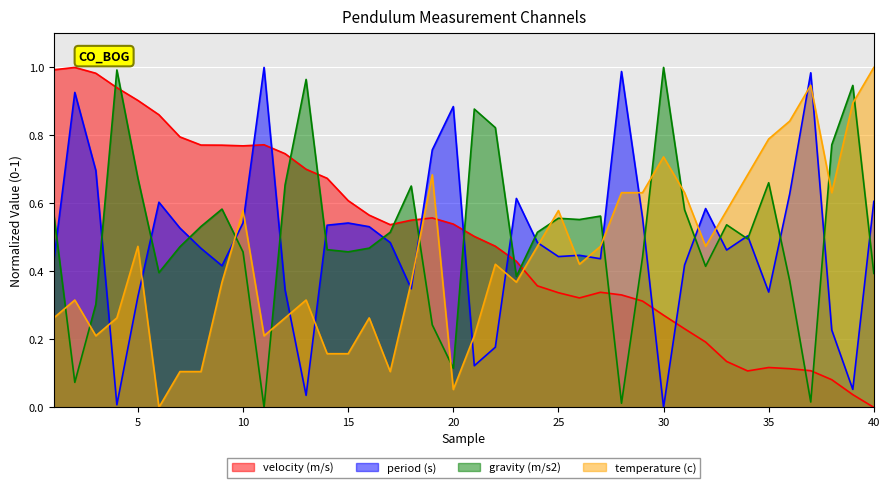

In velocity (m/s), how many points are lower than both neighbors (excluding endpoints)?

4